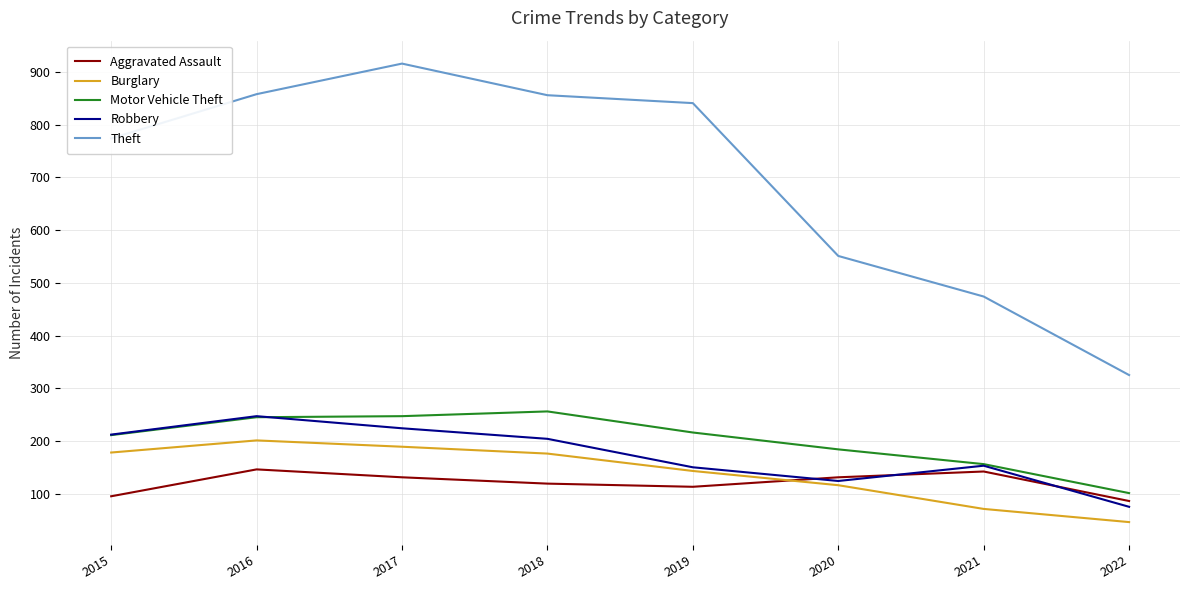

What is the difference between the second highest and minimum values in the Robbery series?

149